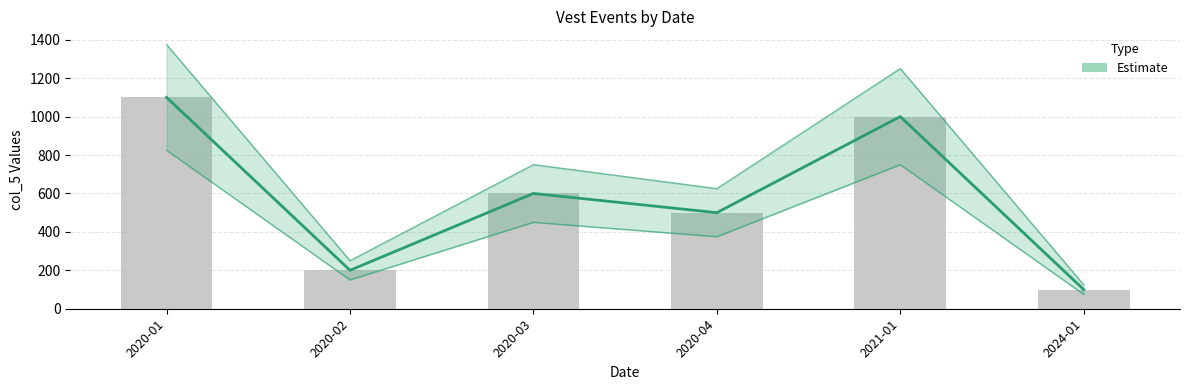

What is the sum of all values?

3500